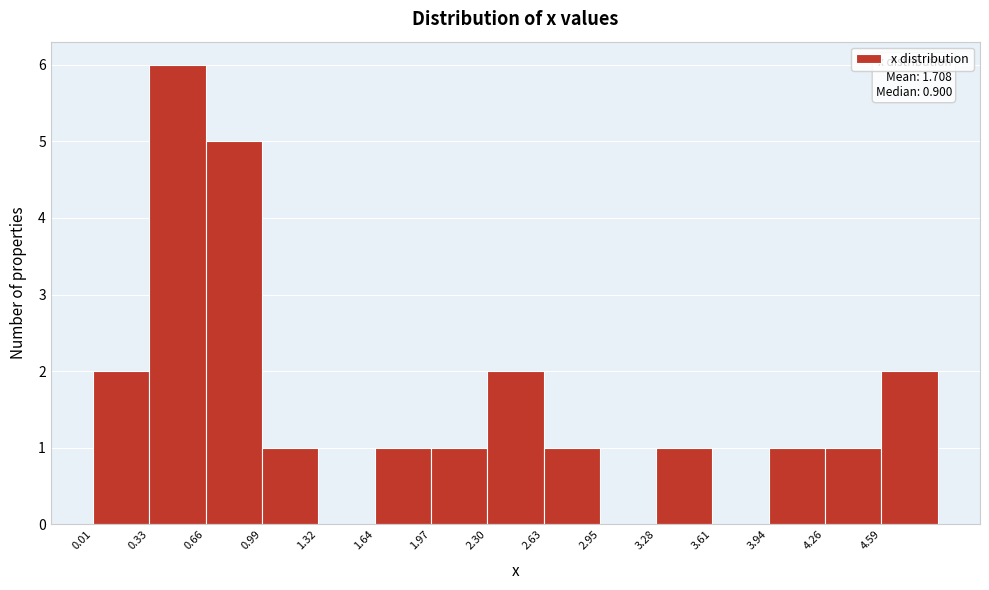

Which range on the x-axis has the tallest bar?

0.35 to 0.65